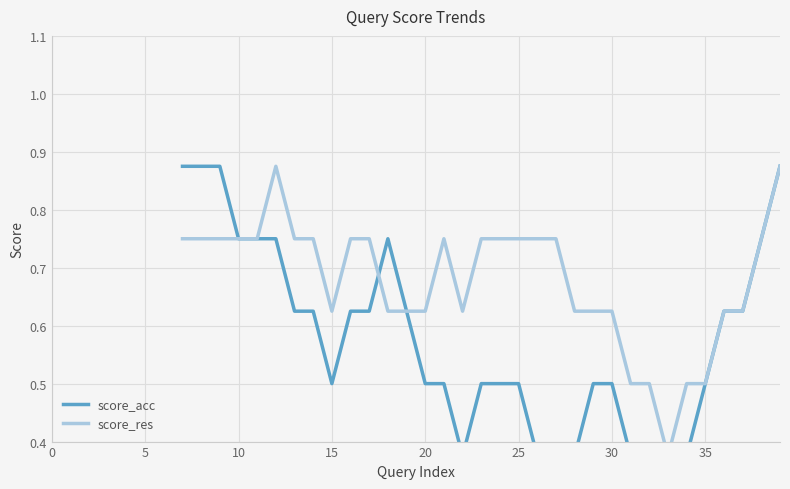

How many times do score_acc and score_res cross each other?

1